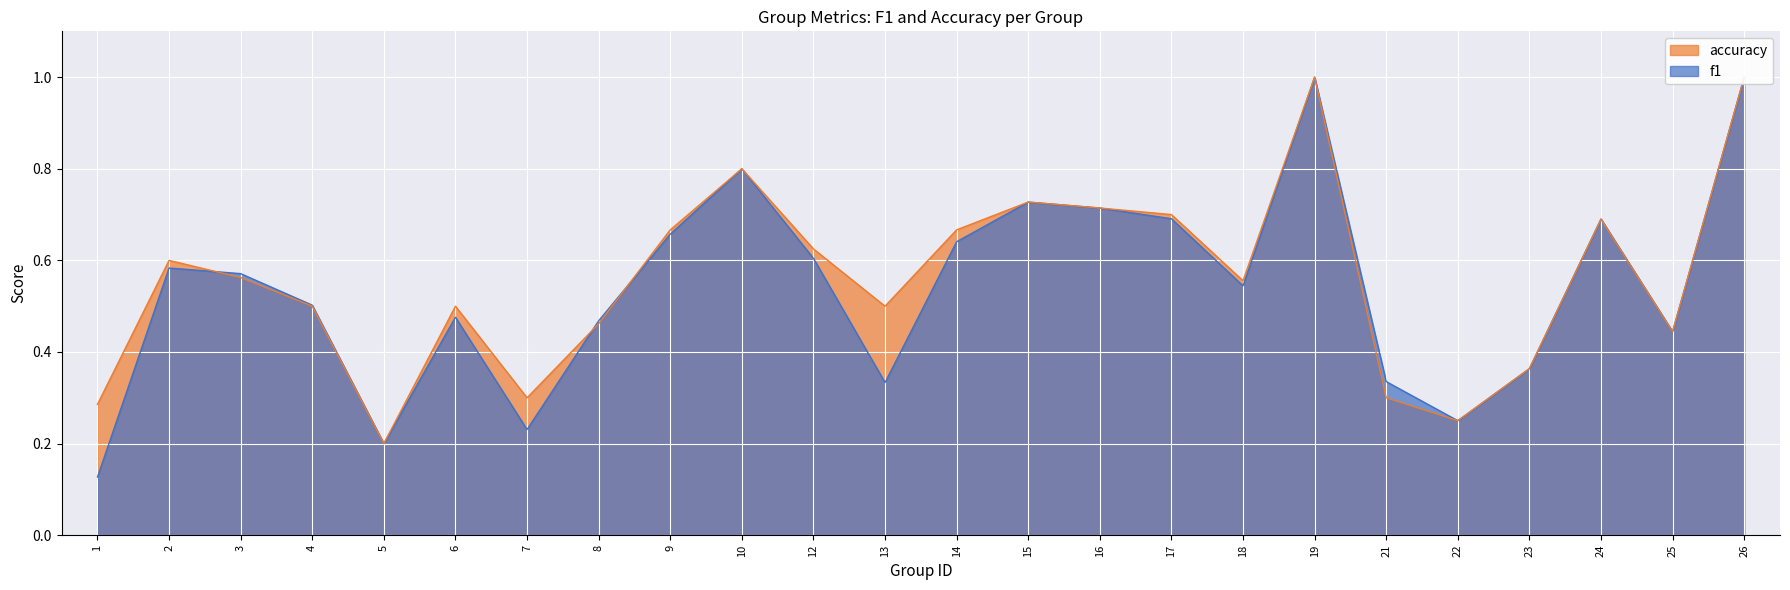

Which series changed the most between 2 and 16?

f1